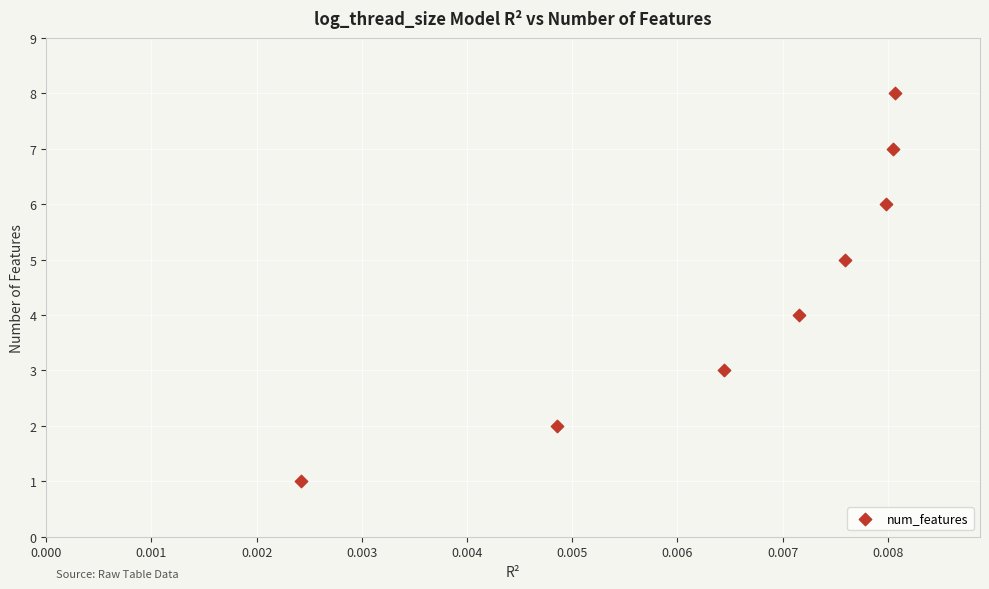

What is the range of Y values (max minus min)?

7